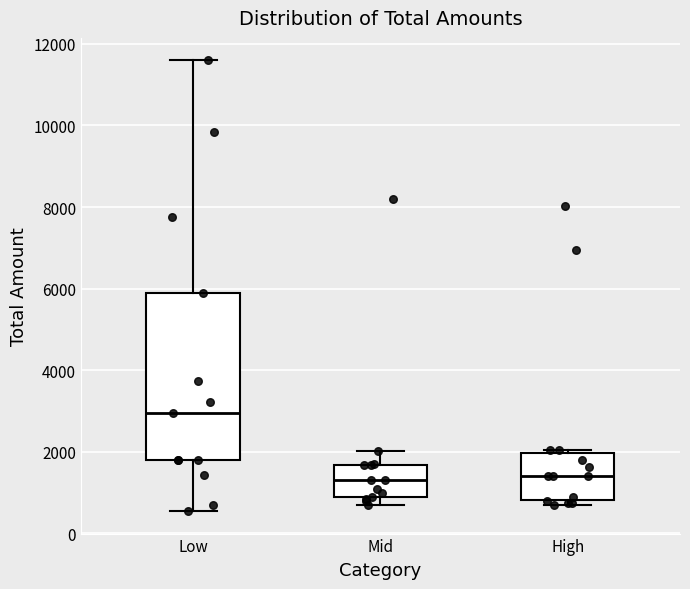

Where does the median line of the box for High sit on the y-axis? The values are not printed on the chart, so give them approximately, as read against the axis.

1400